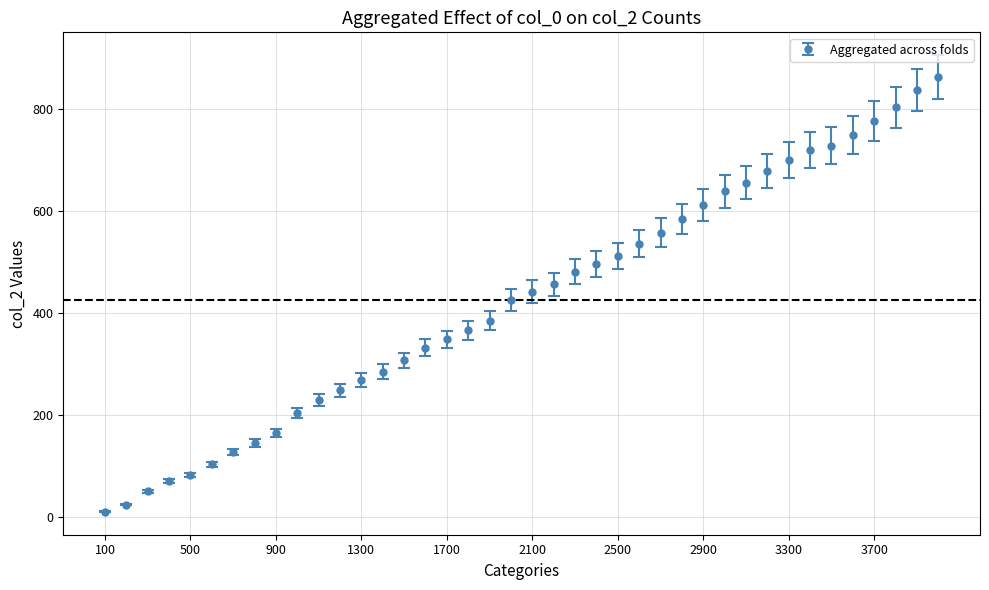

What is the average value?

425